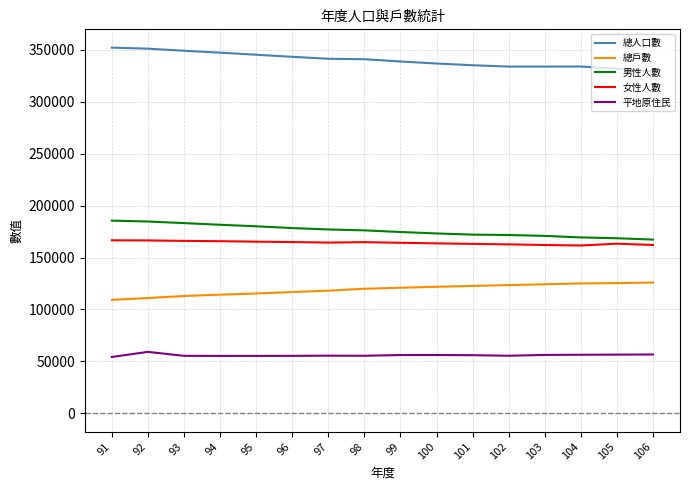

The 男性人數 series shows 172064 at 101. True or false?

True